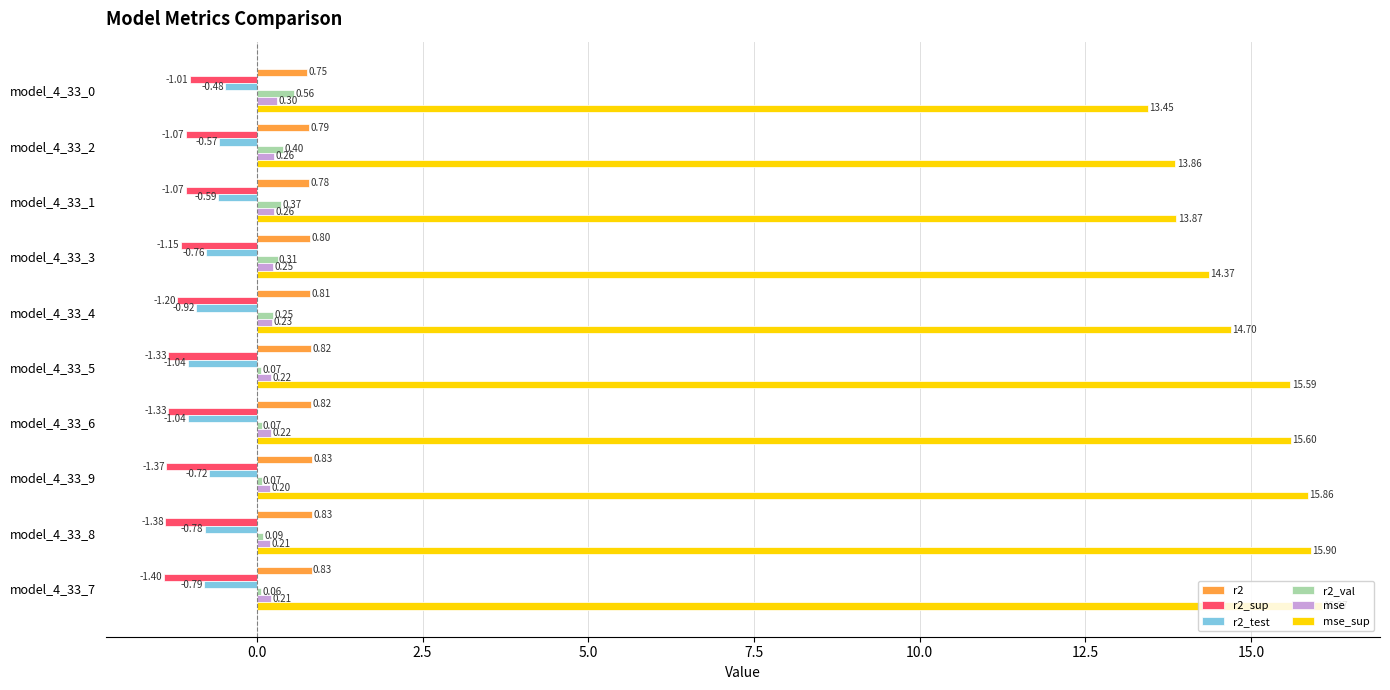

Which series has the largest range (max minus min)?

mse_sup